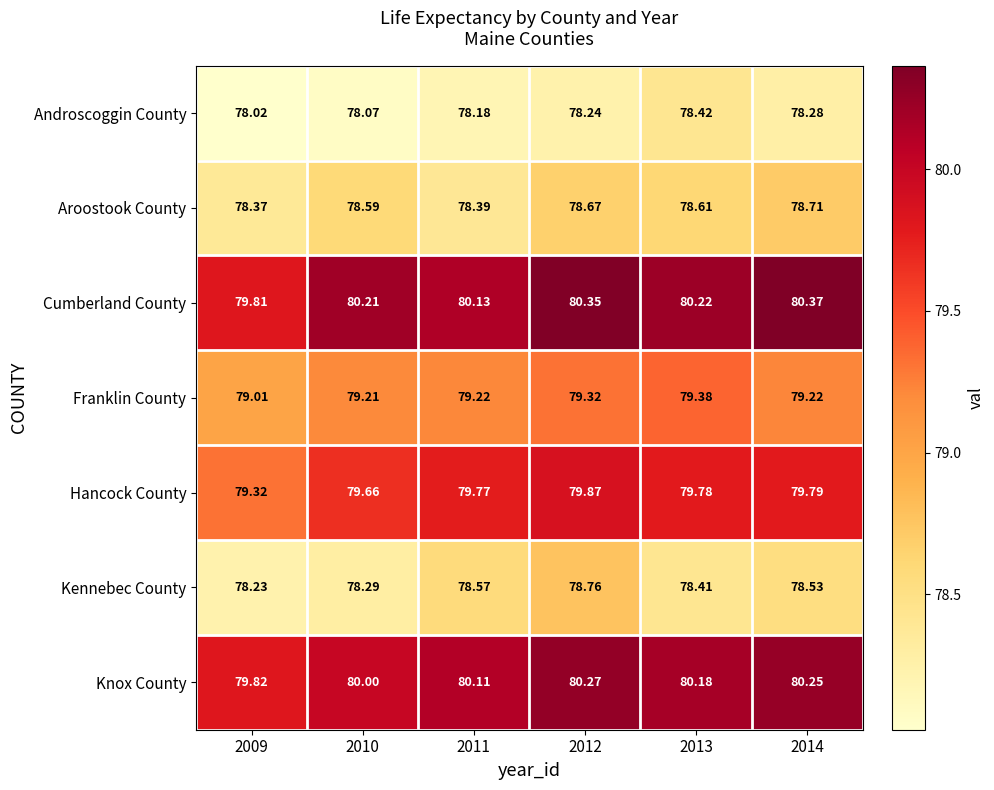

What is the difference between the highest and lowest values at 2010?

2.1